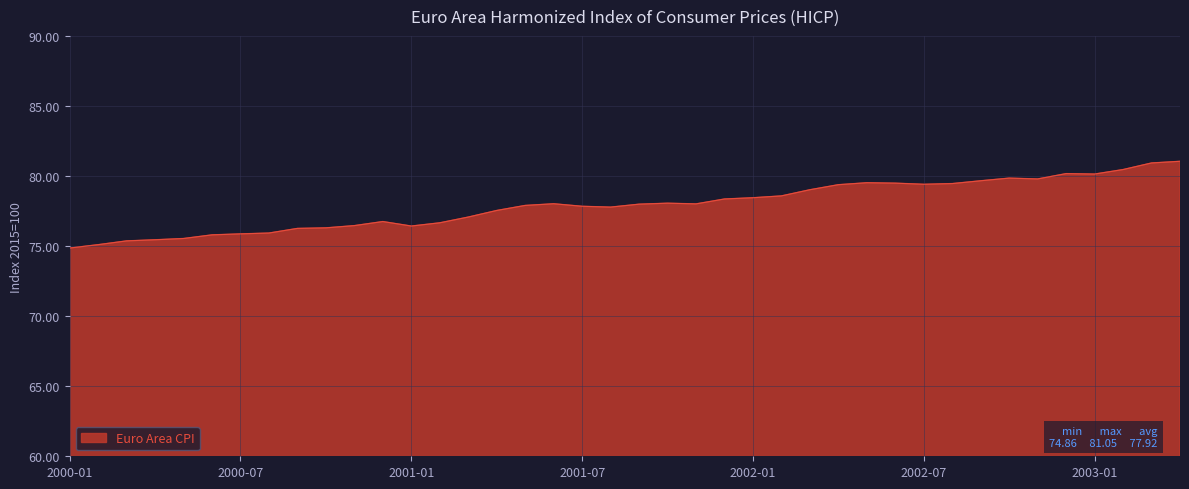

What is the minimum value shown in the chart?

74.9